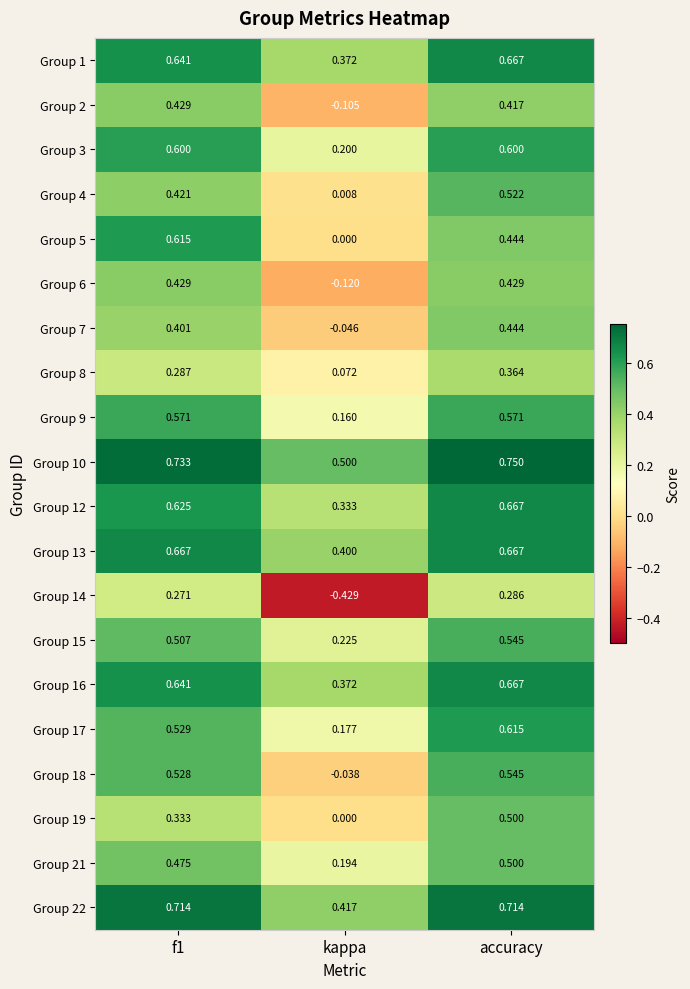

At which label does Group 12 reach its minimum?

kappa